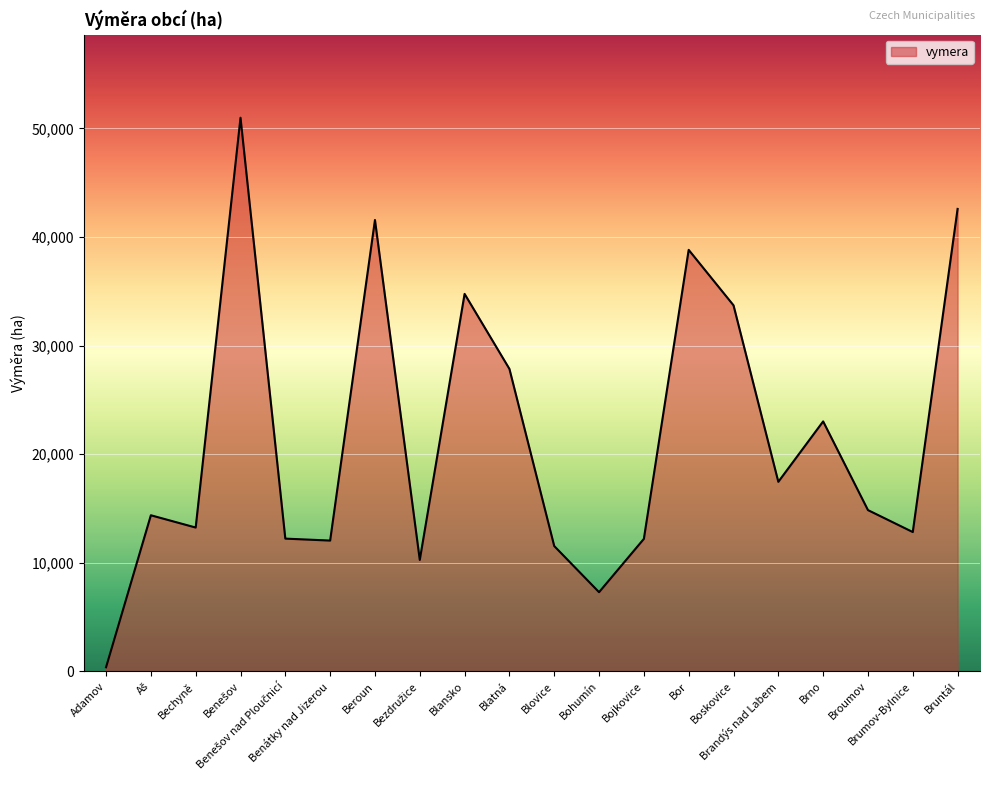

Which category has the lowest value across all series?

Adamov